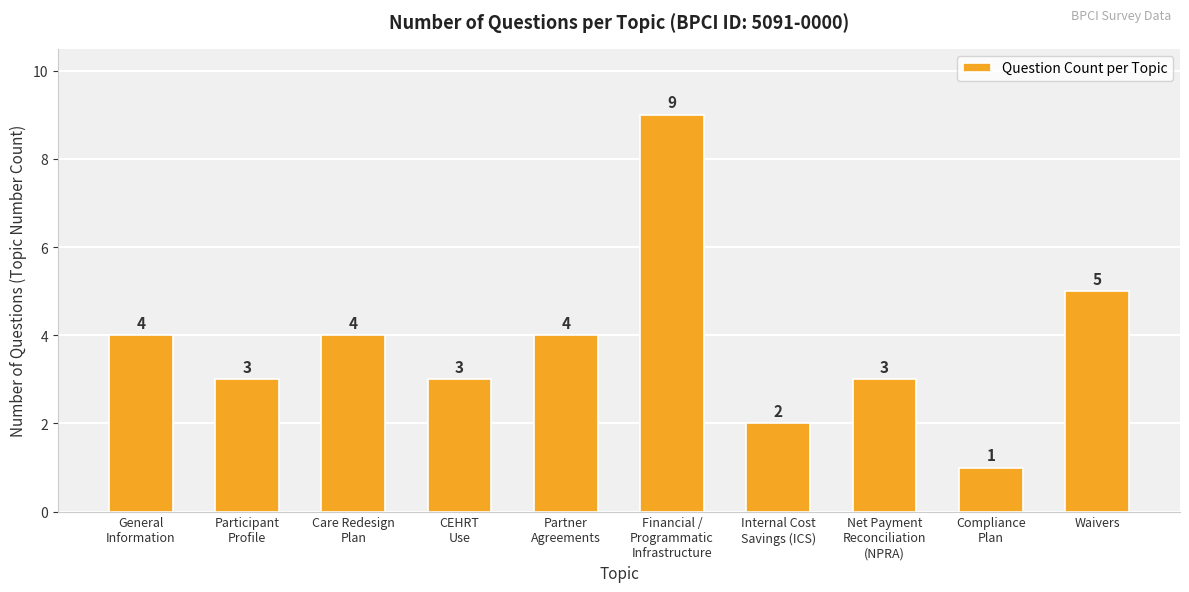

At which category does the chart reach its minimum across all series?

Compliance
Plan